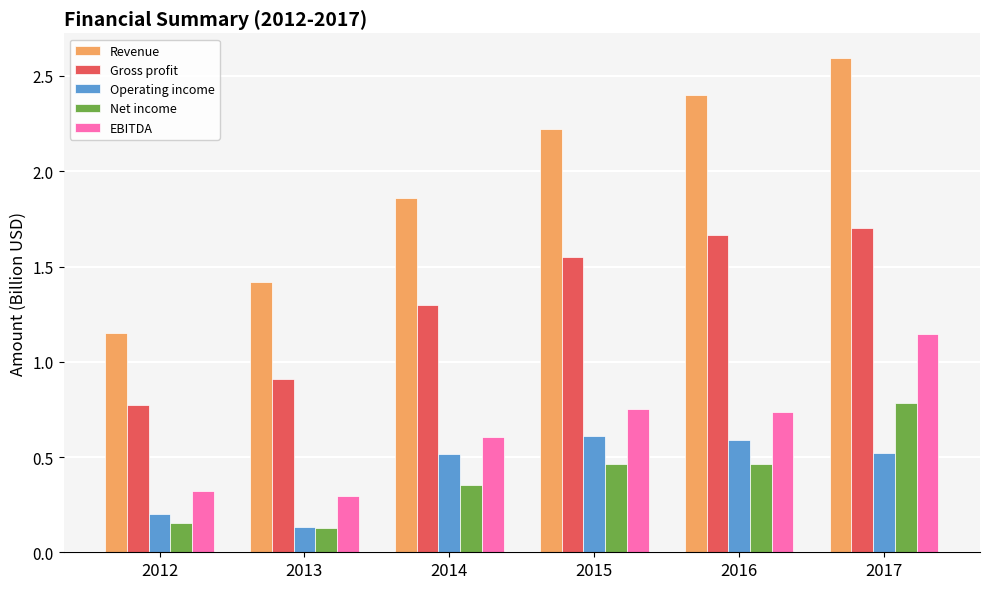

At which category is the sum across all series the highest?

2017